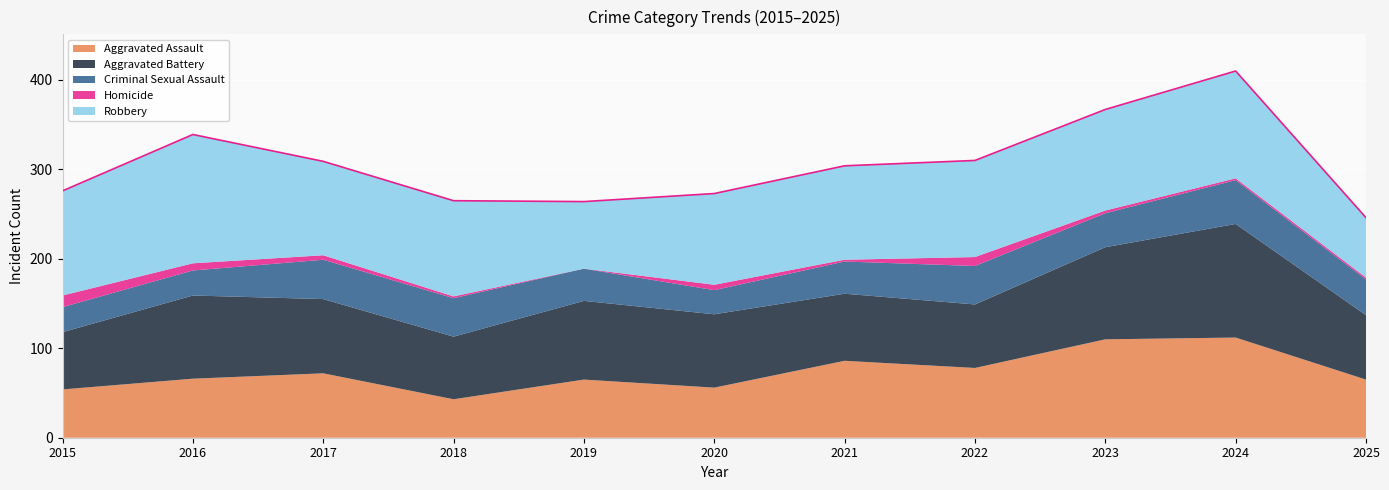

Reading left to right, extract all data points from this chart.

Aggravated Assault: 2015=54	2016=66	2017=72	2018=43	2019=65	2020=56	2021=86	2022=78	2023=110	2024=112	2025=65
Aggravated Battery: 2015=64	2016=93	2017=83	2018=70	2019=88	2020=82	2021=75	2022=71	2023=103	2024=127	2025=72
Criminal Sexual Assault: 2015=28	2016=28	2017=44	2018=43	2019=36	2020=27	2021=36	2022=43	2023=38	2024=49	2025=40
Homicide: 2015=13	2016=8	2017=5	2018=2	2019=0	2020=6	2021=2	2022=10	2023=3	2024=2	2025=2
Robbery: 2015=117	2016=144	2017=105	2018=107	2019=75	2020=102	2021=105	2022=108	2023=113	2024=120	2025=67